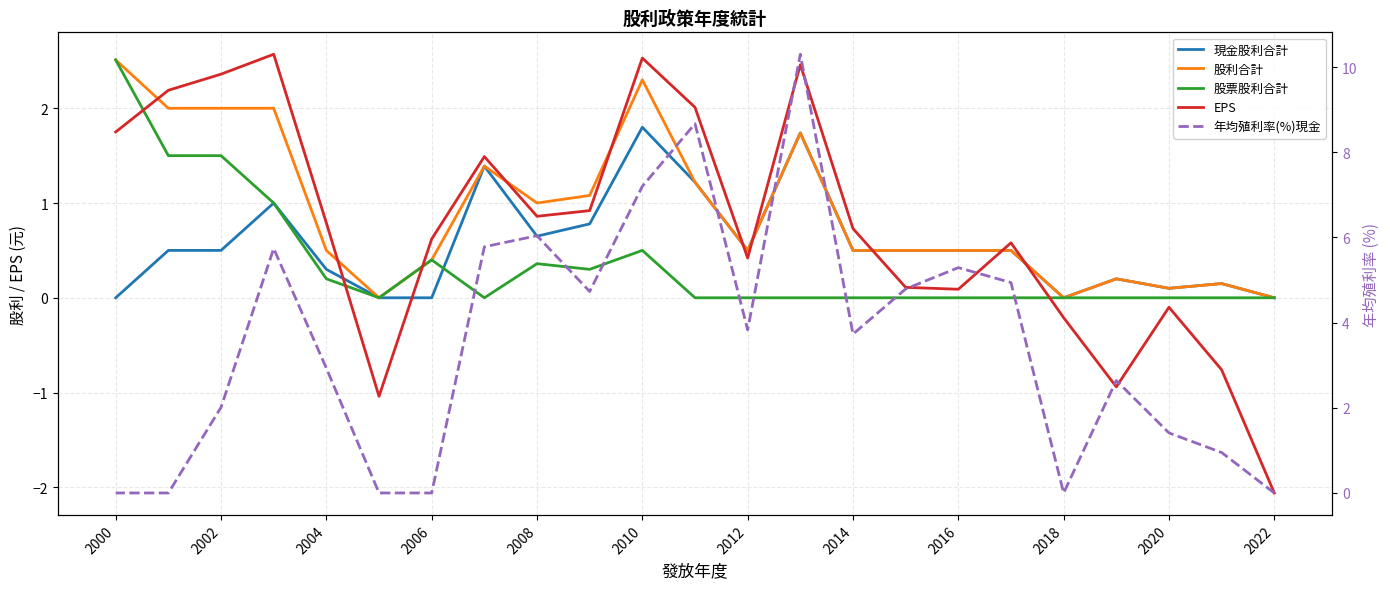

Which series has the largest total across all categories?

年均殖利率(%)現金